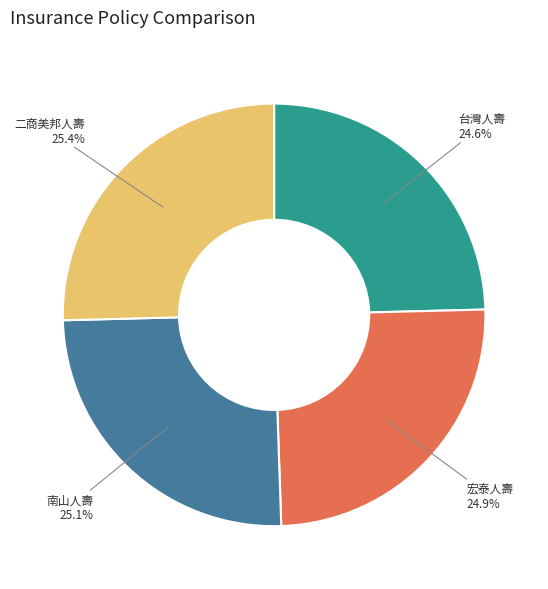

Does 宏泰人壽 account for over 50% of the chart?

No